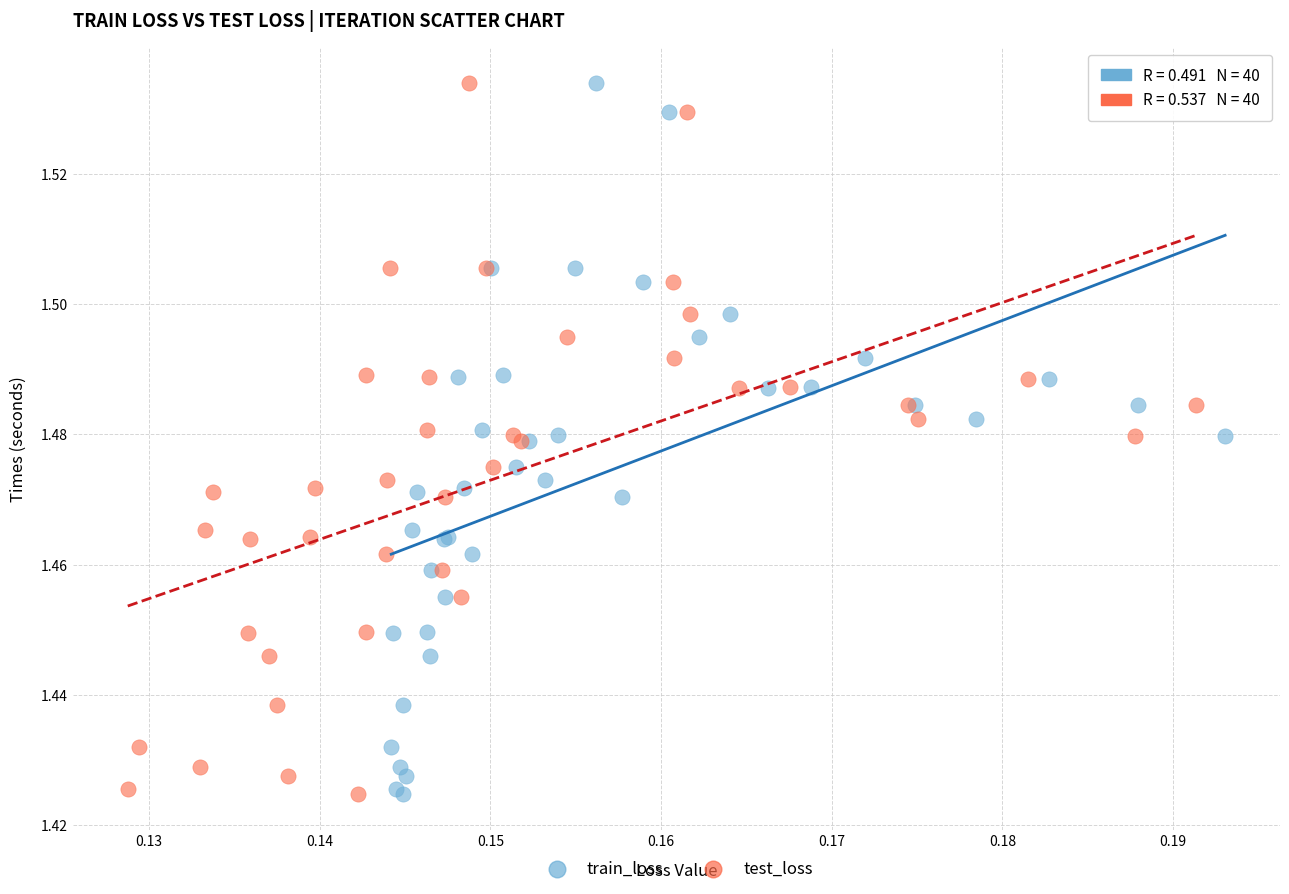

What are all the series names shown in the legend?

train_loss, test_loss